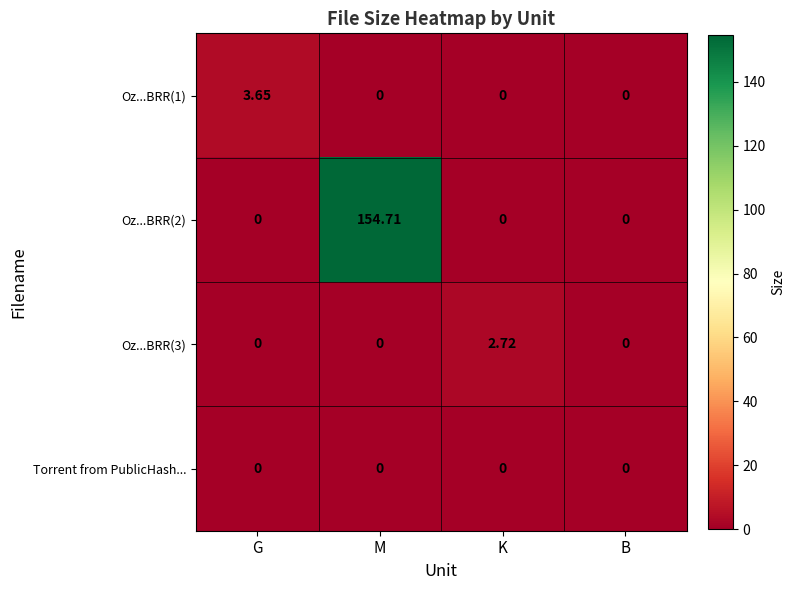

At which category does the chart reach its peak across all series?

M